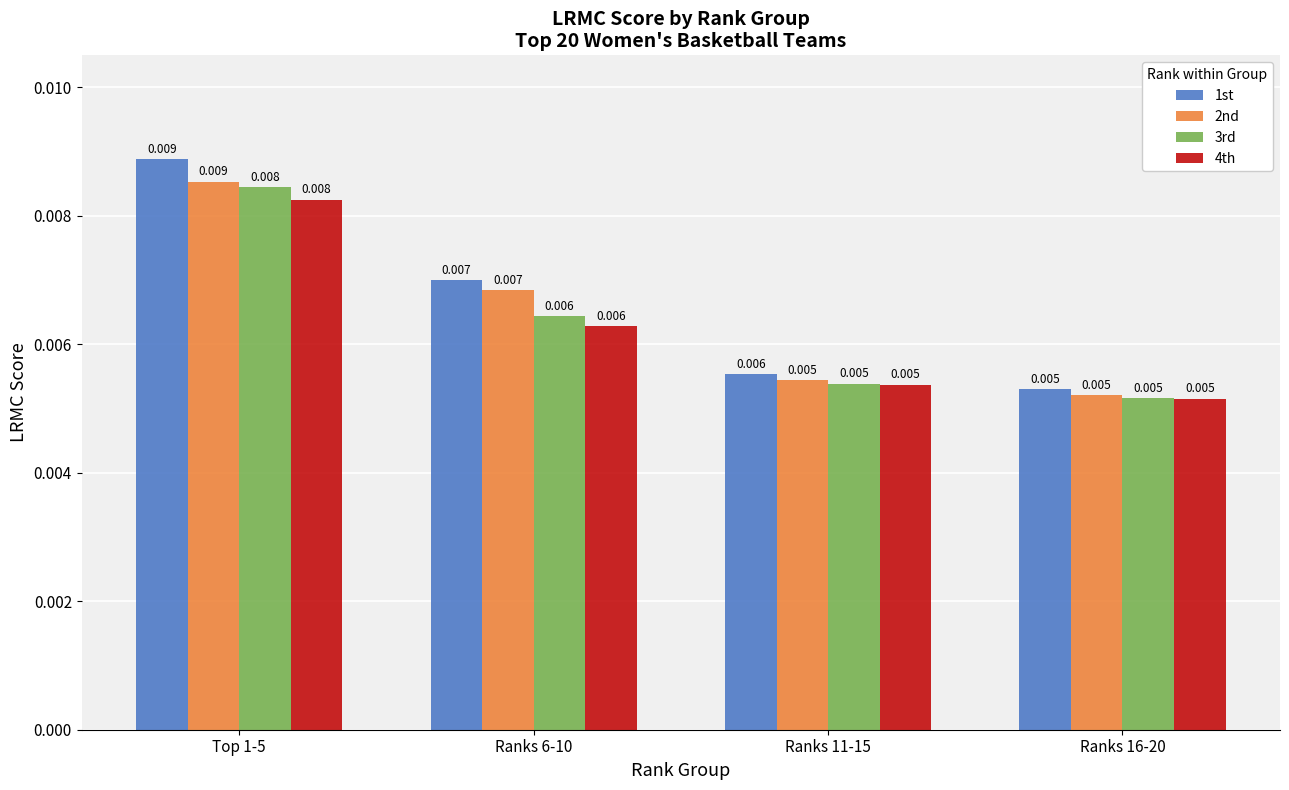

Which has a higher value, Top 1-5 or Ranks 11-15?

Top 1-5